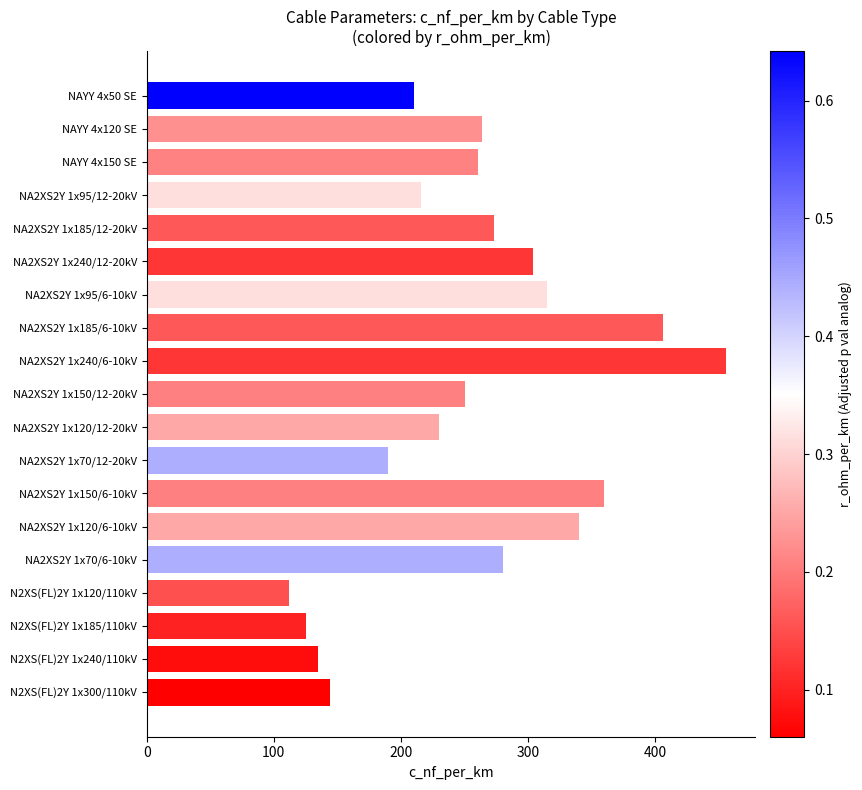

What is the maximum value shown in the chart?

456